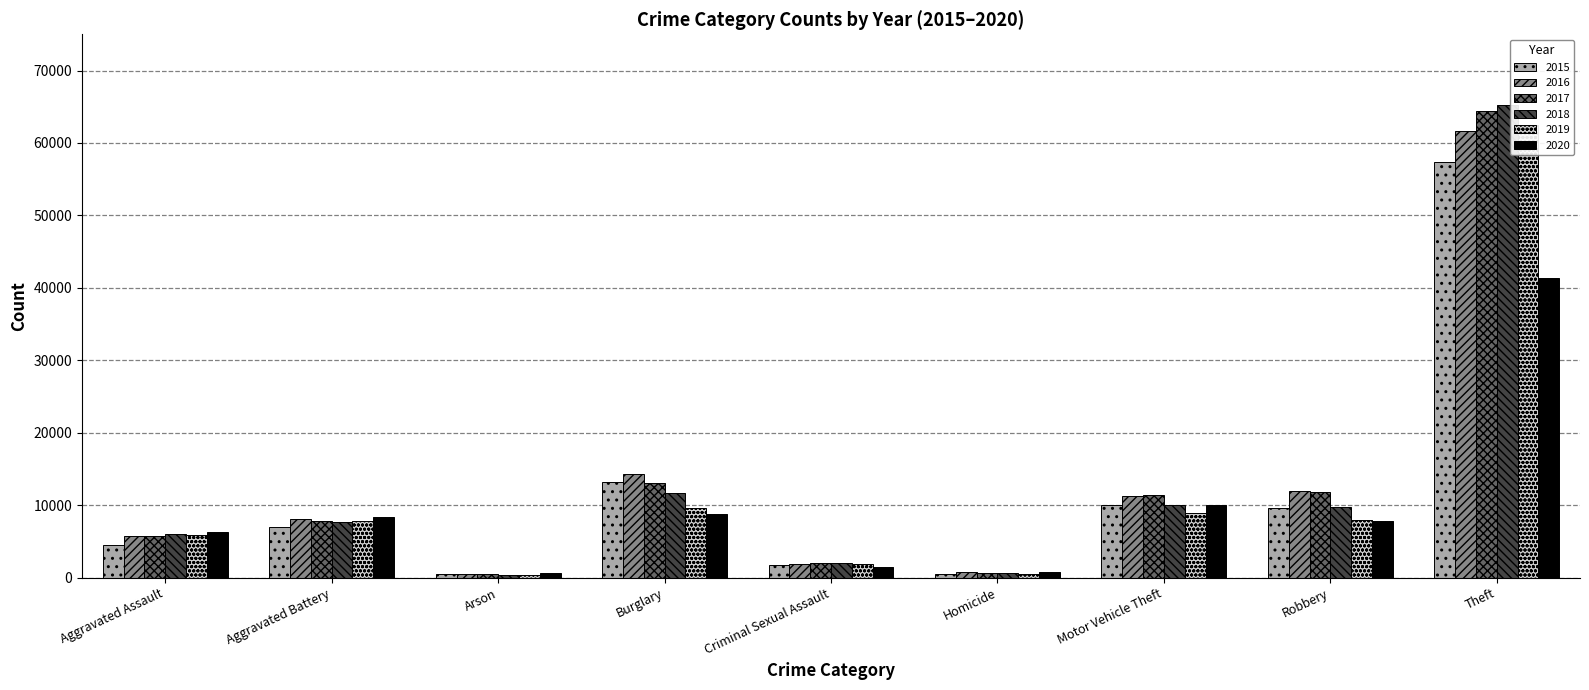

What is the smallest value displayed?

373